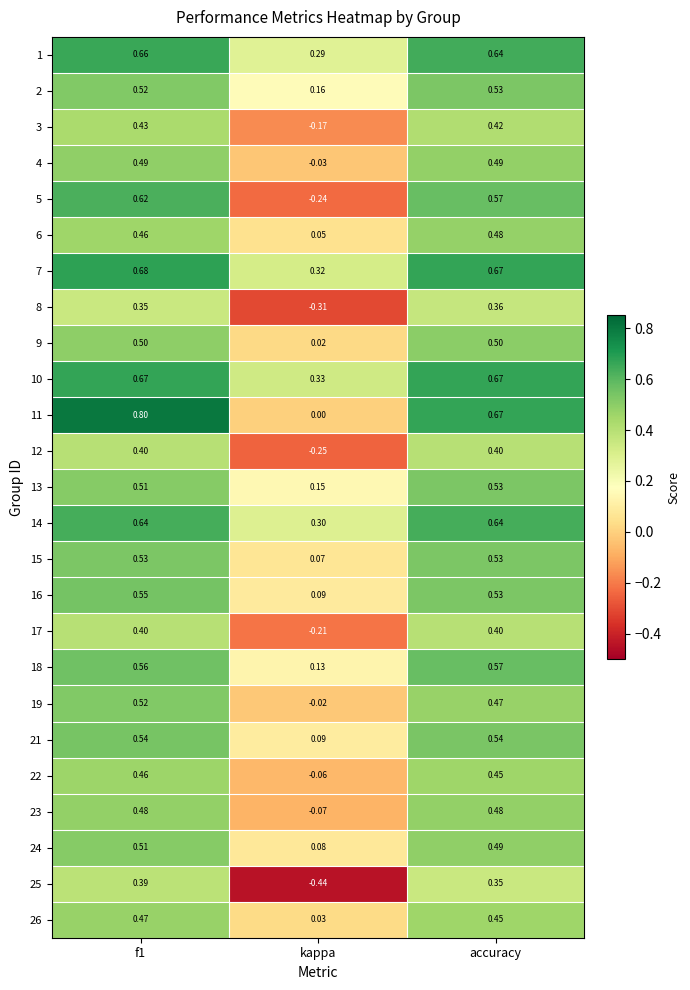

Which category has the lowest value in the 16 series?

kappa